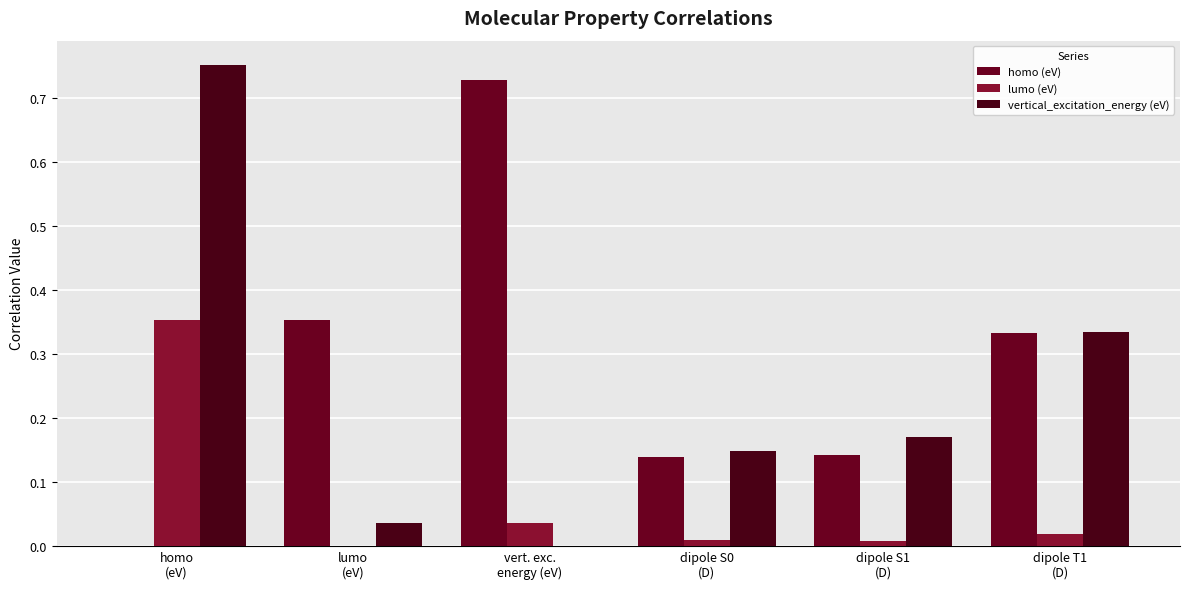

The homo (eV) series shows -0.3 at homo
(eV). True or false?

False